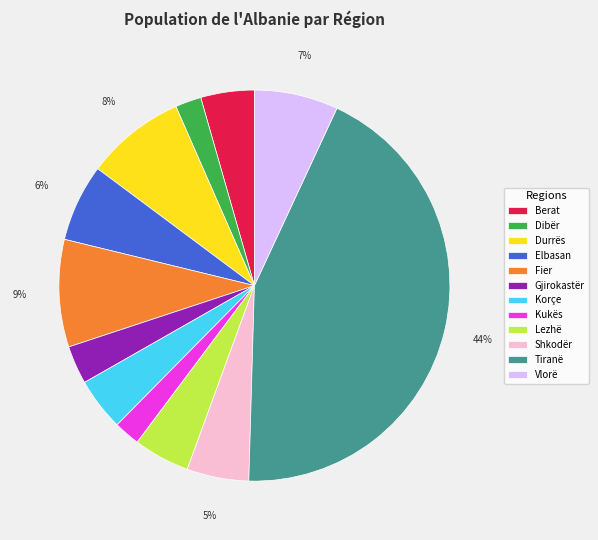

Does Elbasan represent more than half of the total?

No